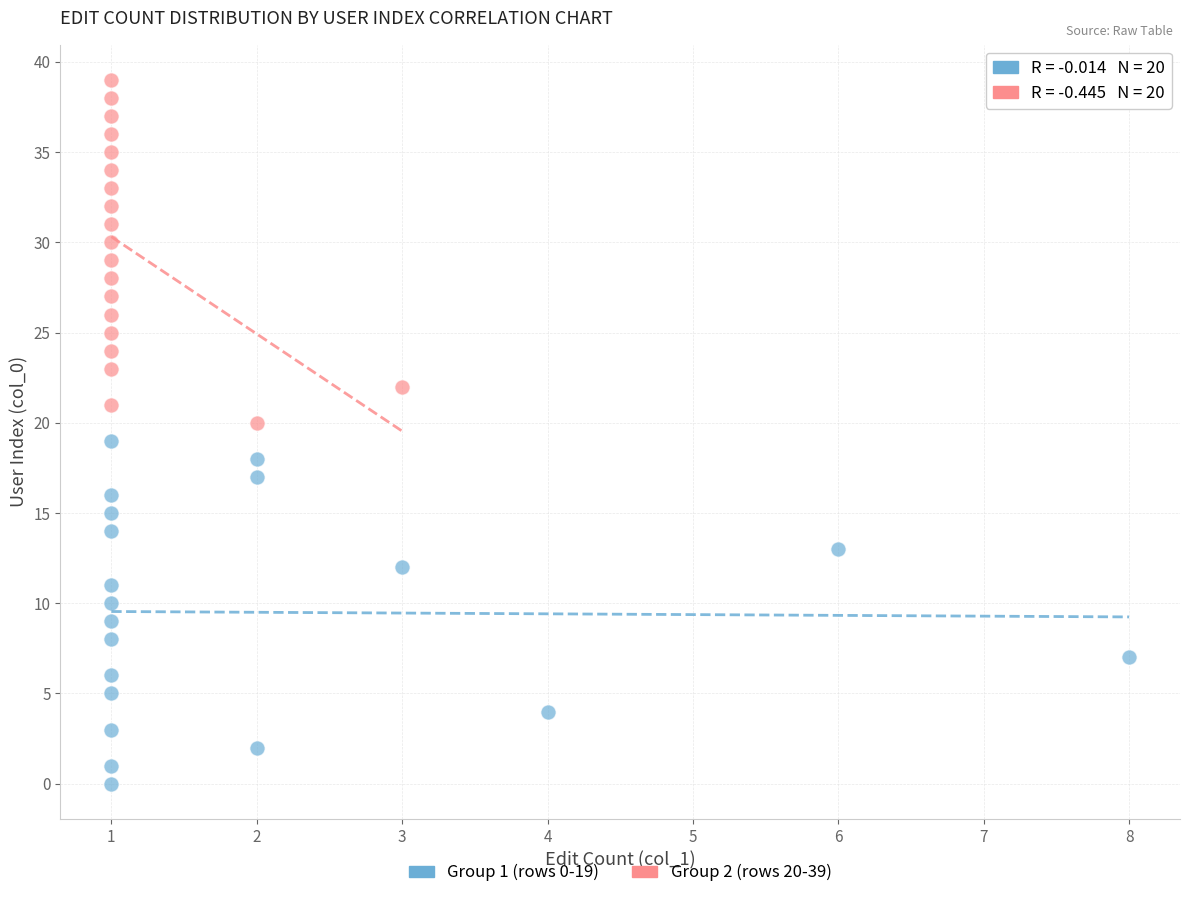

Which series reaches the maximum Y coordinate?

Group 2 (rows 20-39)